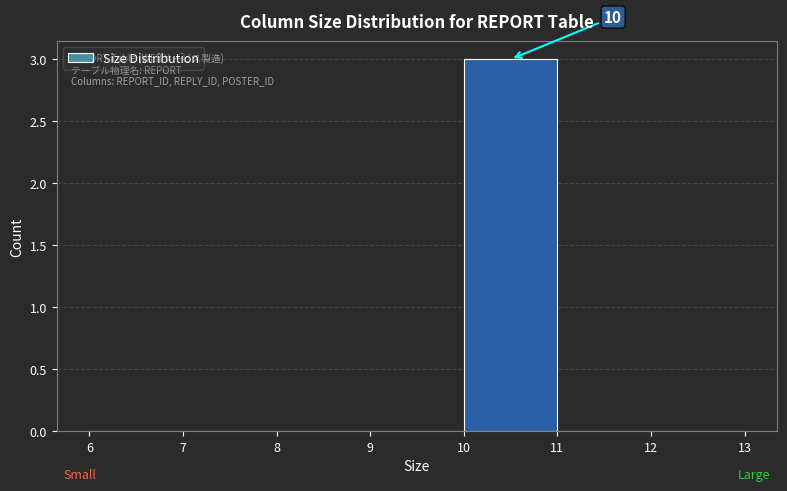

Which range on the x-axis has the tallest bar?

10 to 11